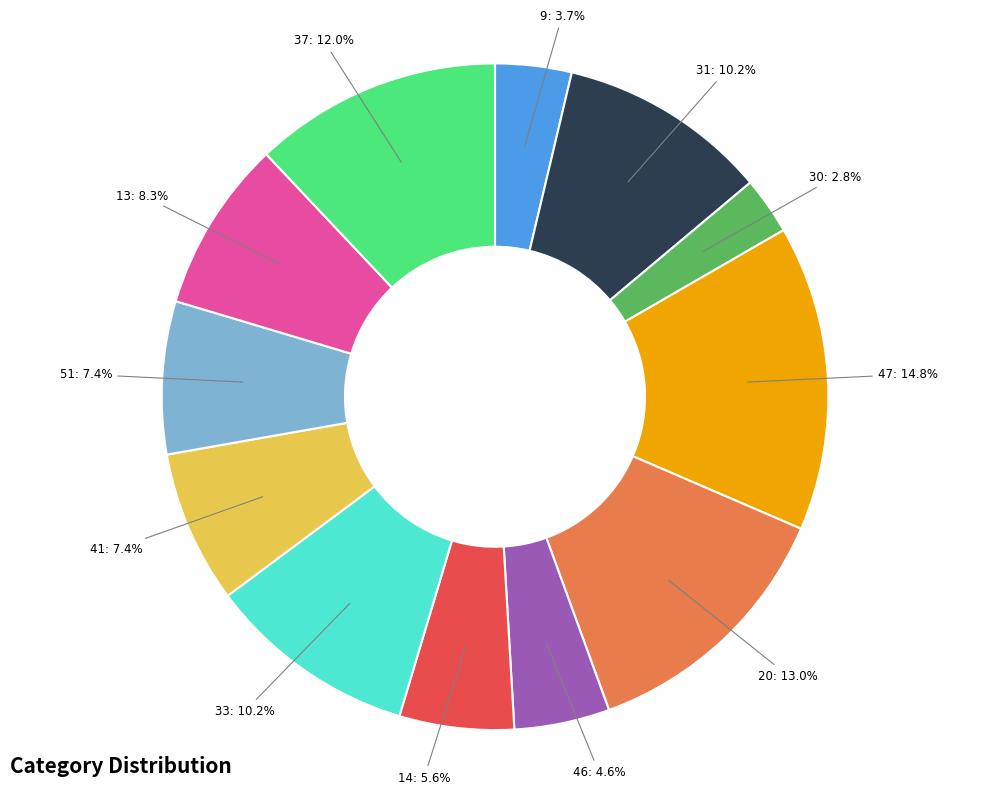

True or false: 31 accounts for 24% of the total.

False